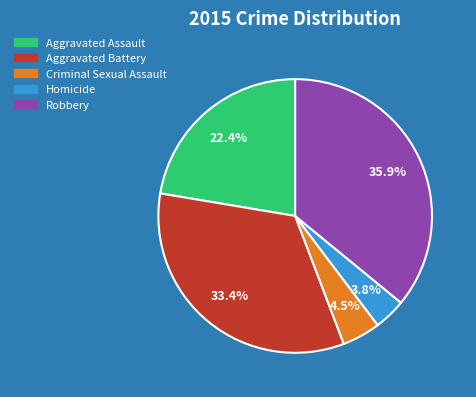

Between Aggravated Assault and Homicide, which is larger?

Aggravated Assault